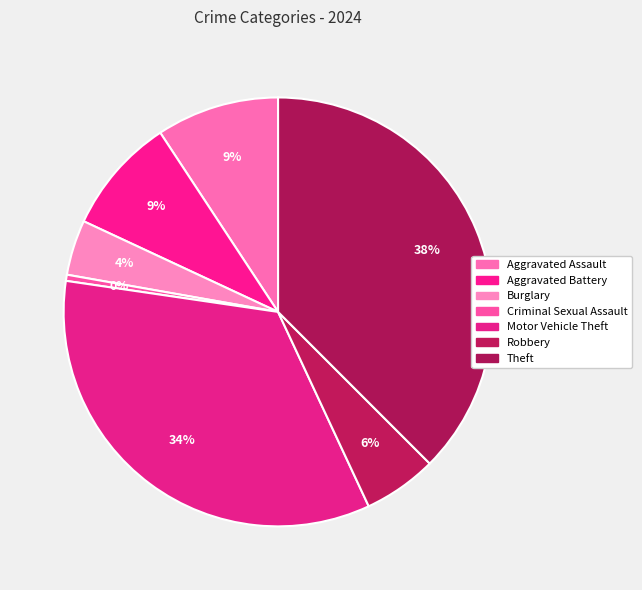

The Burglary slice represents 4% of the pie. True or false?

True